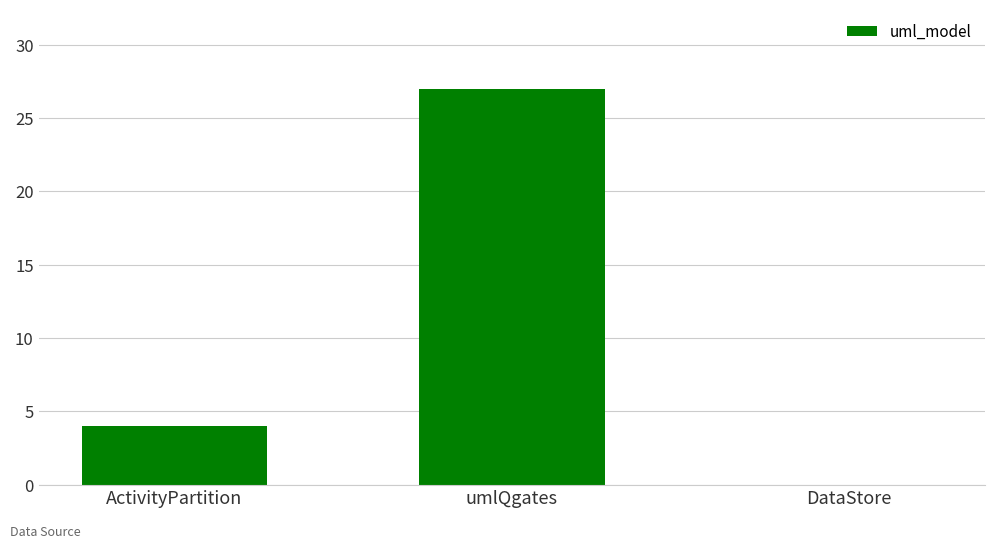

Between umlQgates and ActivityPartition, which is larger?

umlQgates